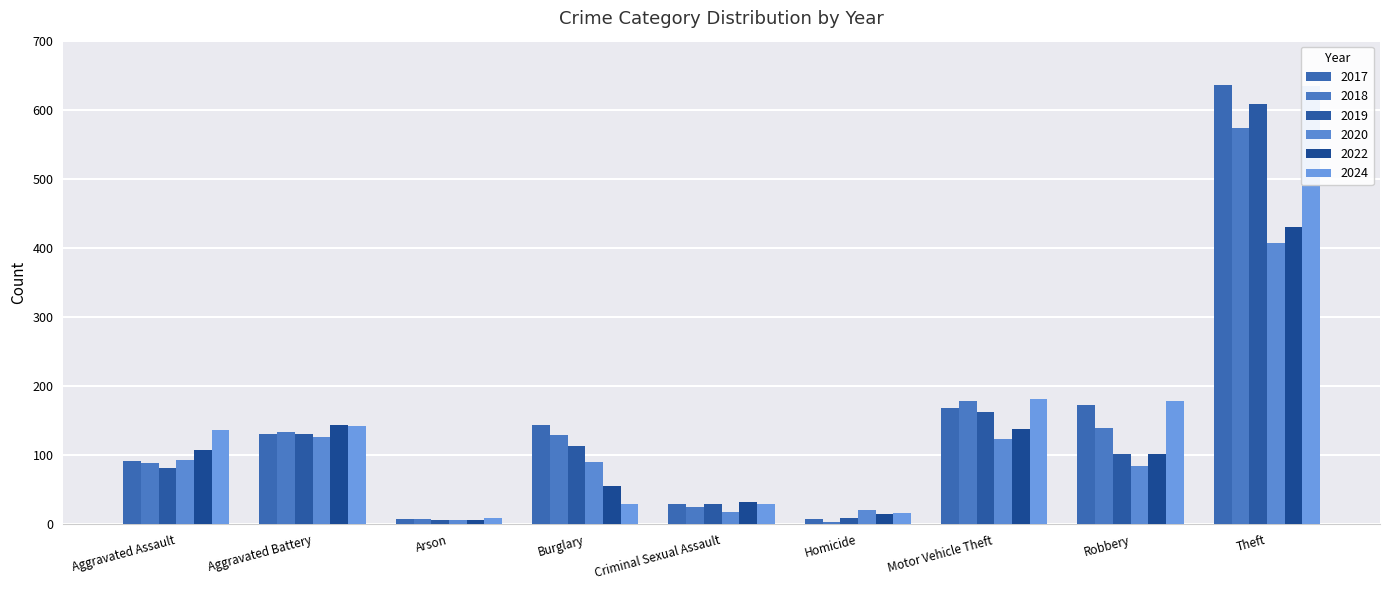

At how many categories does at least one series exceed 545?

1